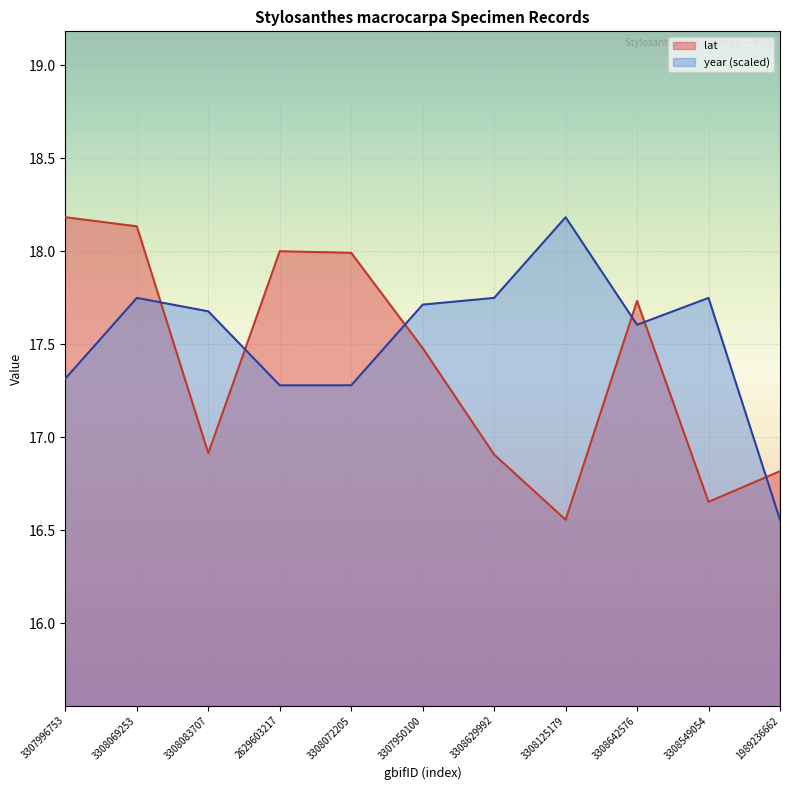

Between 3308549054 and 3308125179, which is larger?

3308549054